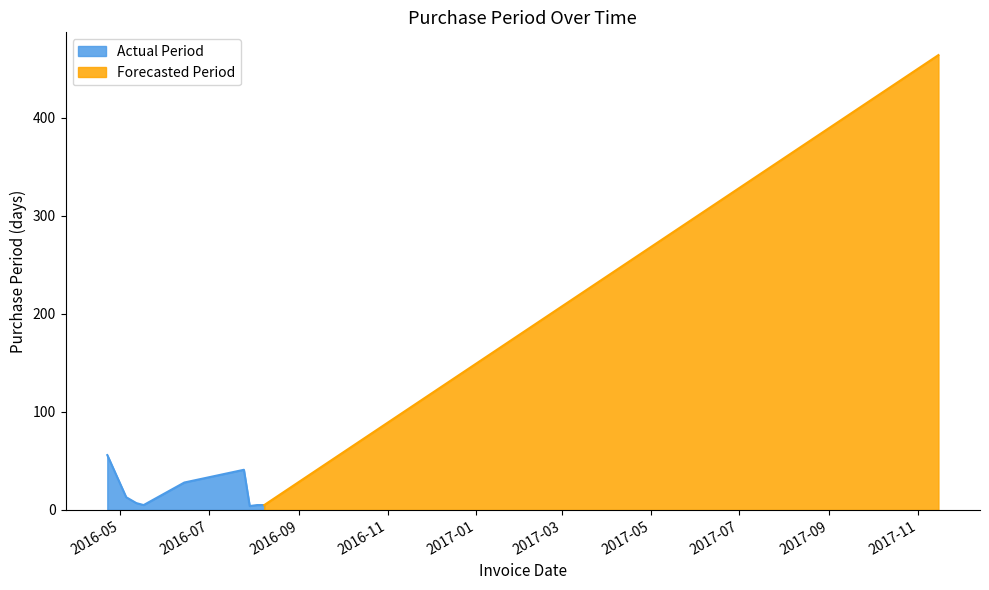

Between 2016-07-25 and 2016-06-14, which is larger?

2016-07-25